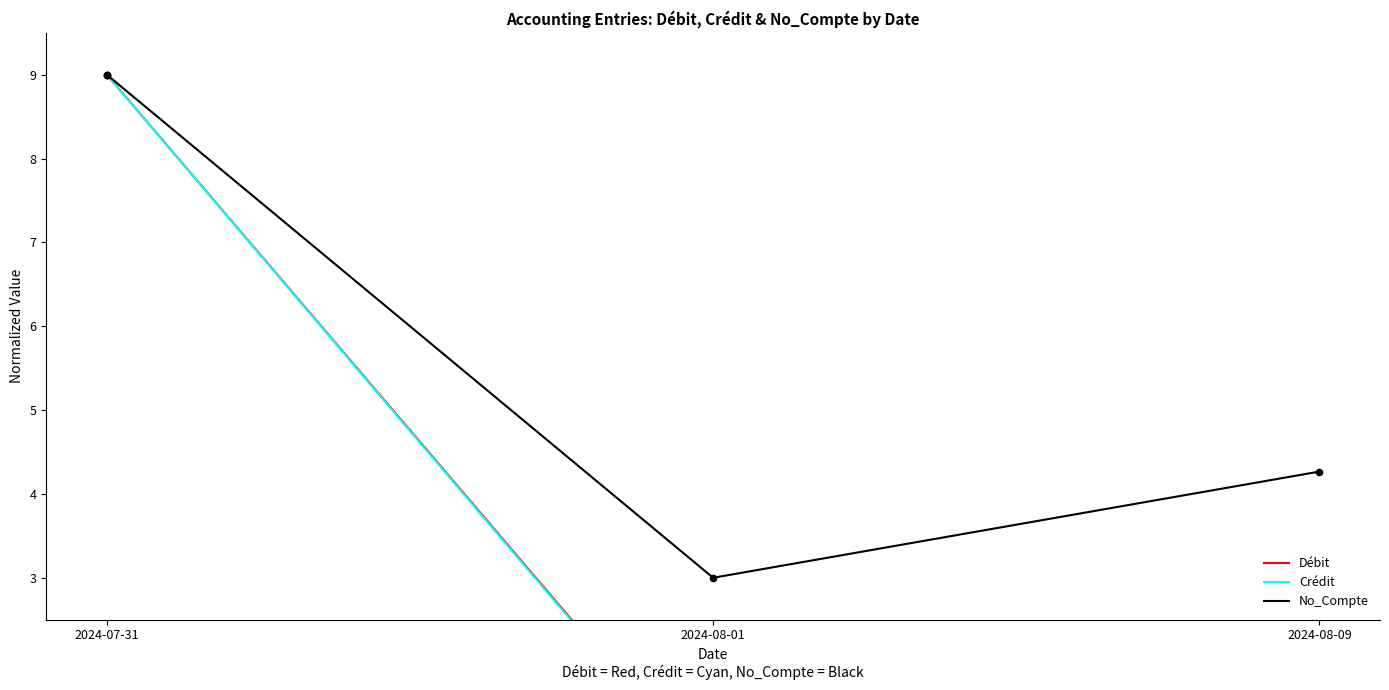

Is the value of Crédit at 2024-08-09 greater than the value of Débit at 2024-07-31?

No